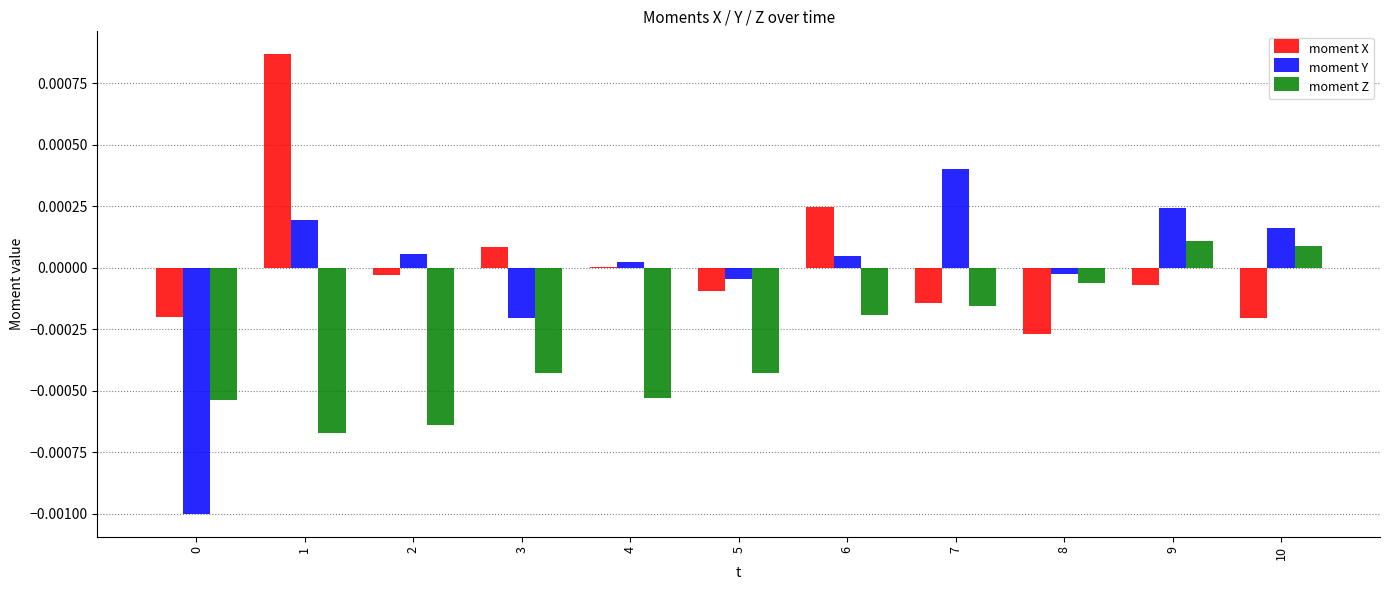

The moment Y series shows -0.0 at 5. True or false?

True